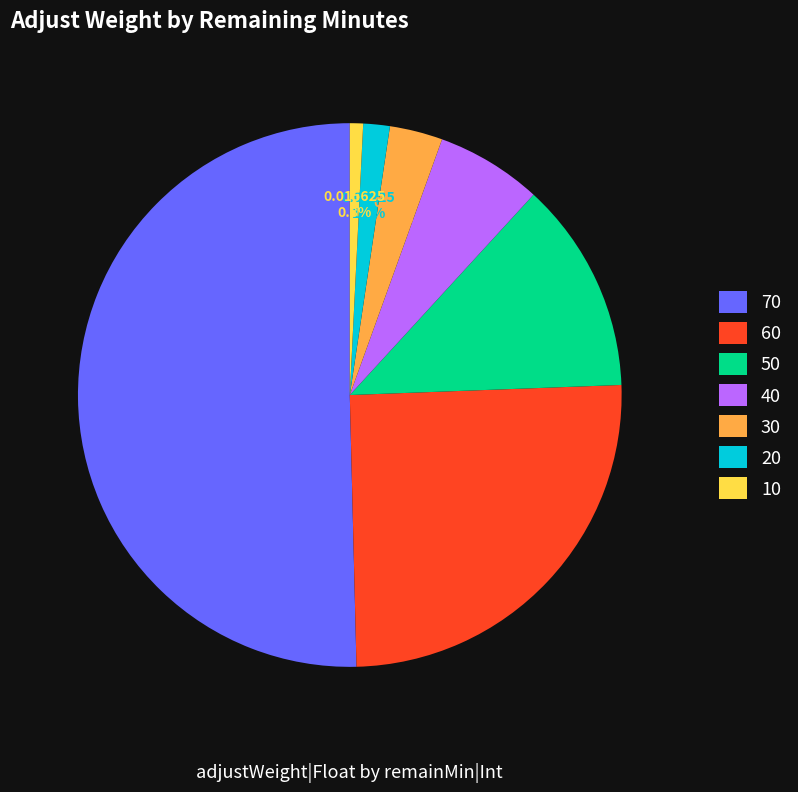

Between 70 and 60, which is larger?

70